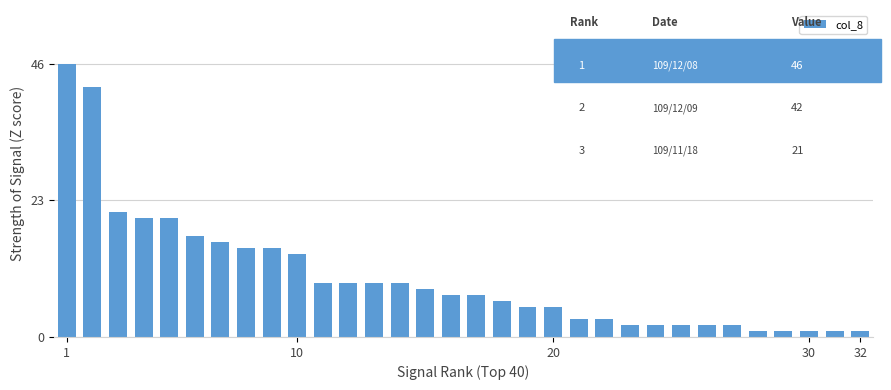

What is the greatest value displayed?

46